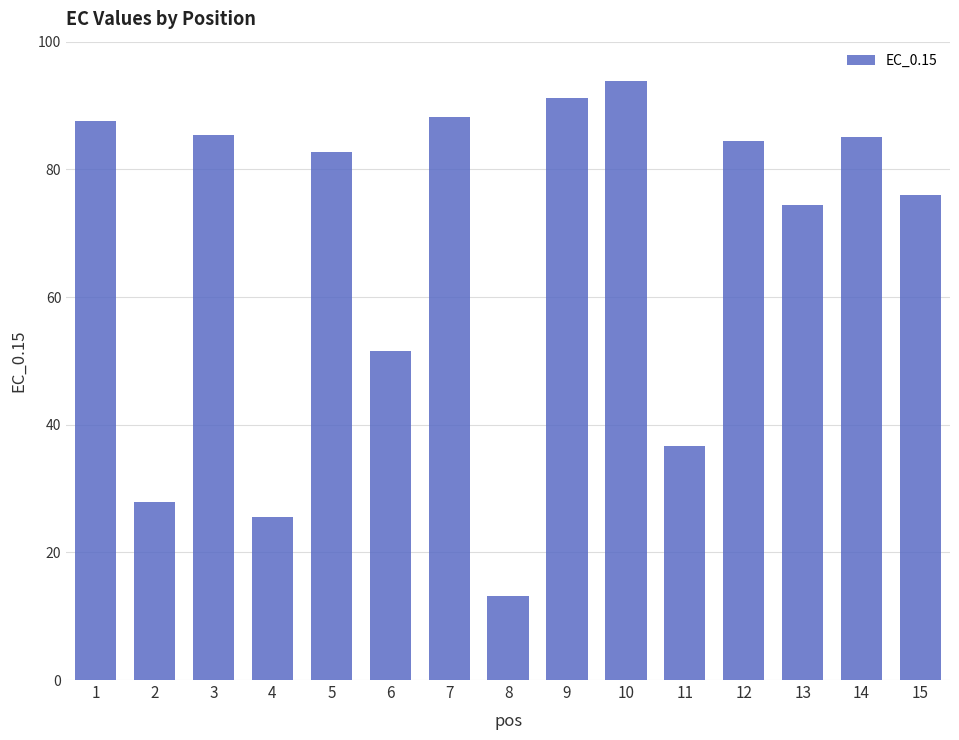

What is the value of the 10th bar from the left?

93.8